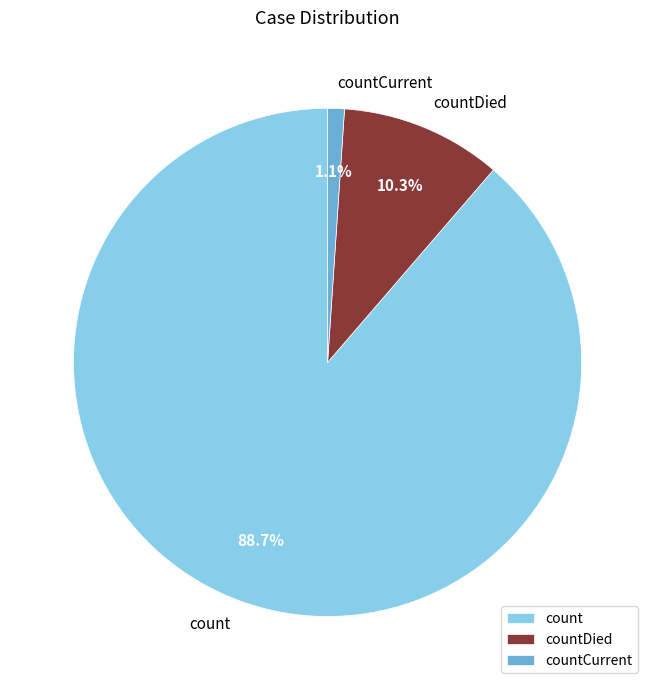

To the nearest percent, what is the average slice percentage?

33%